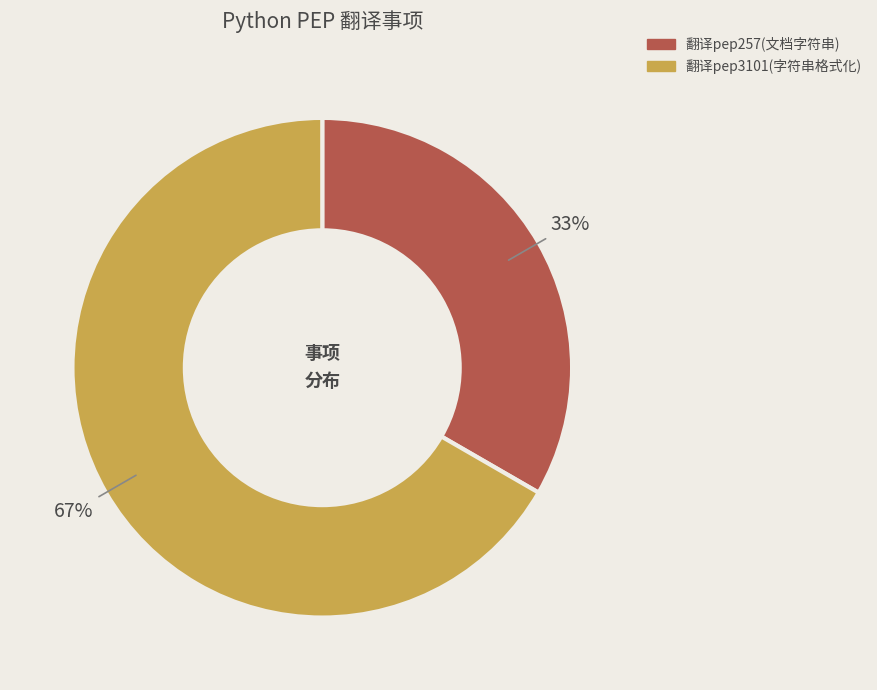

Is the sum of 翻译pep3101(字符串格式化) and 翻译pep257(文档字符串) greater than half?

Yes